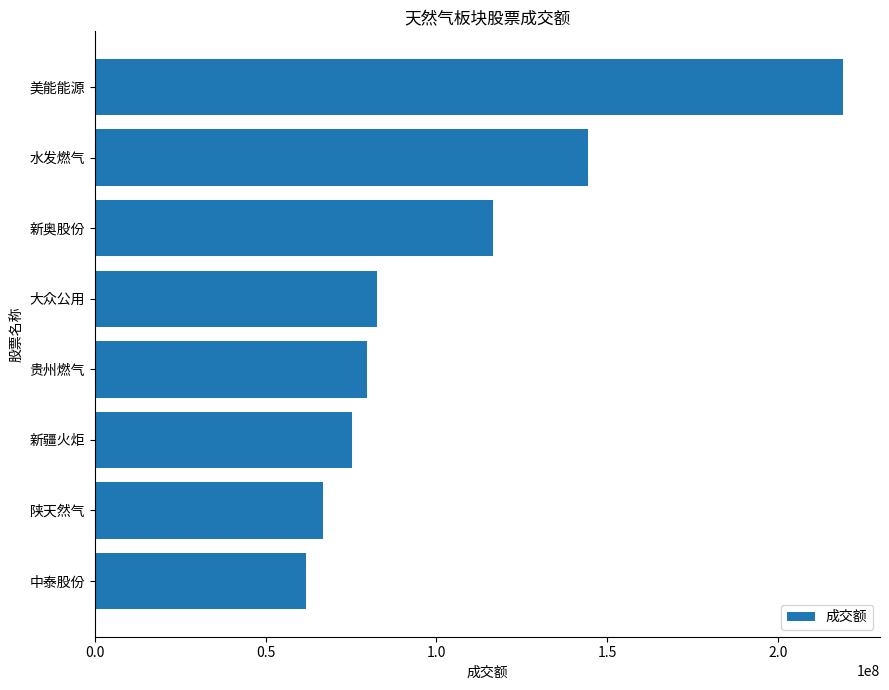

What is the difference between the values at 贵州燃气 and 新奥股份?

36773015